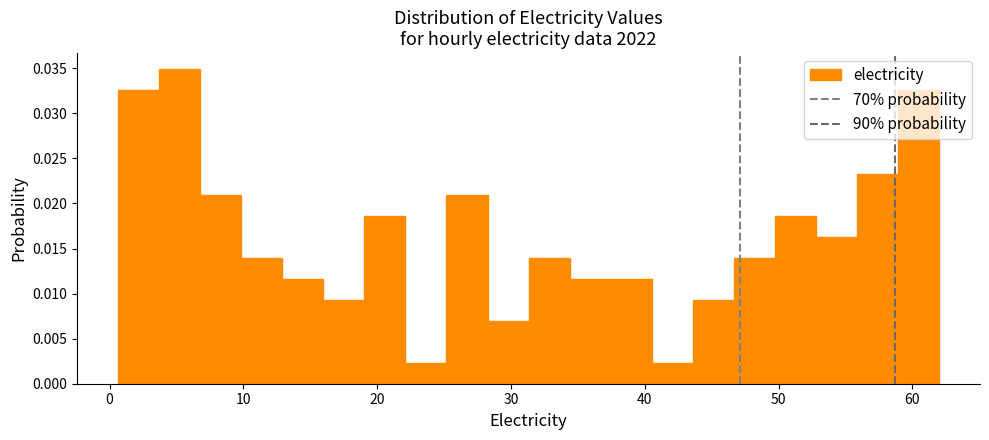

Read against the x-axis, roughly where is the centre of the tallest bar?

5